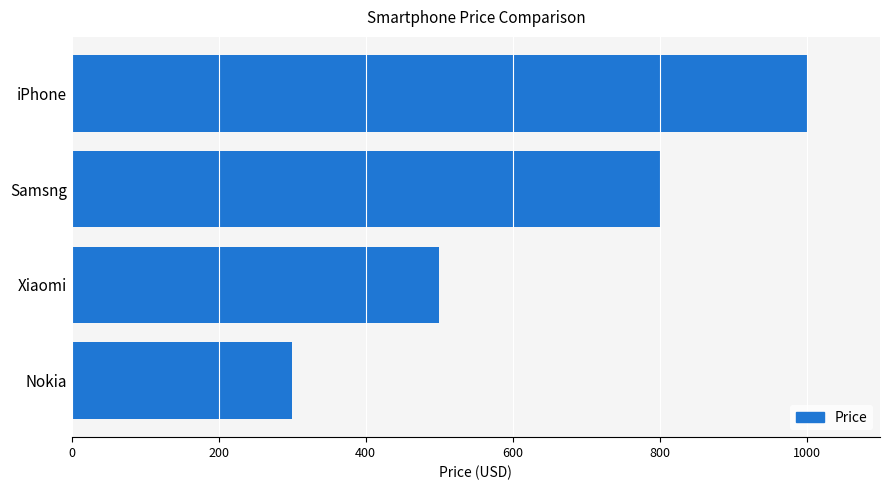

What is the change in value from iPhone to Nokia?

-700